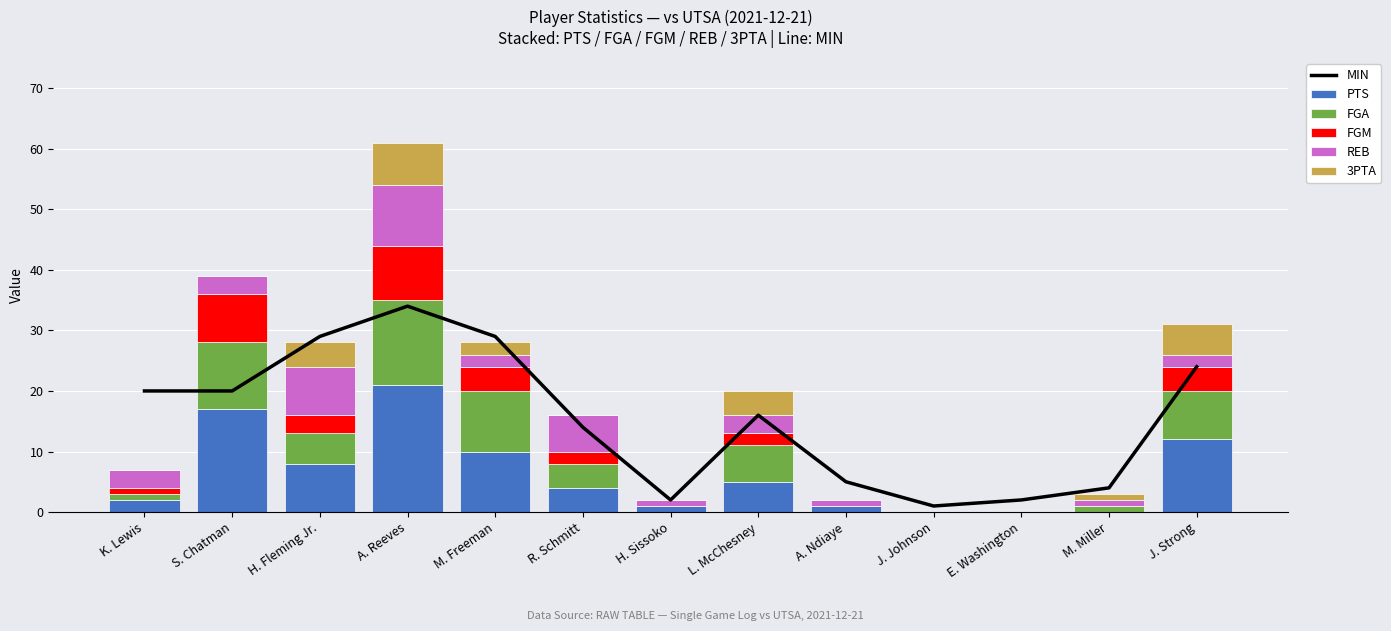

The value of PTS at J. Strong is 12. True or false?

True